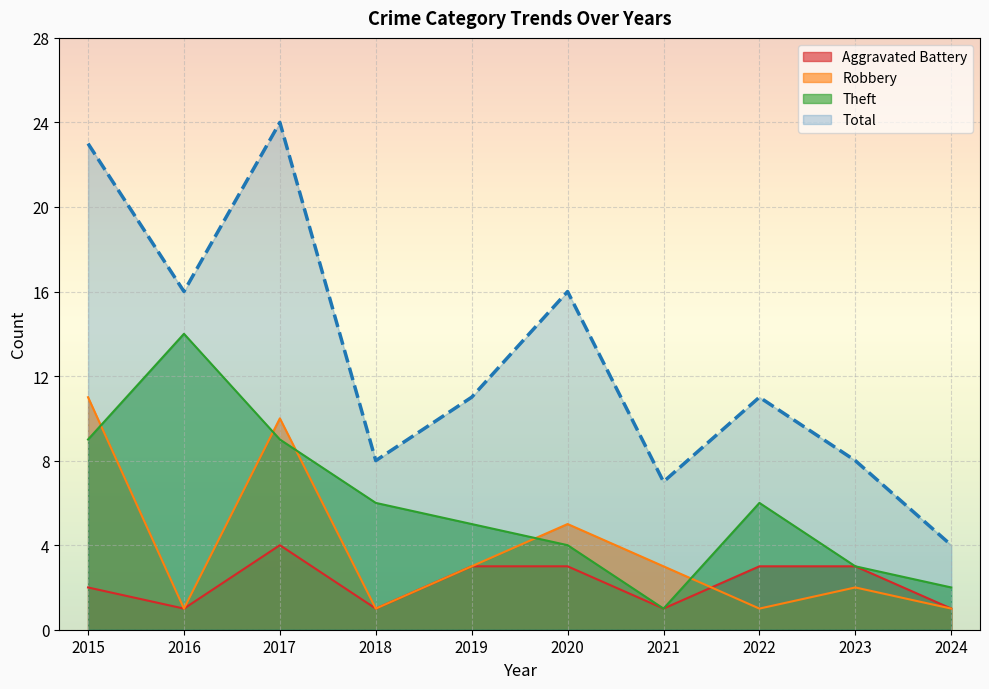

True or false: Theft and Robbery intersect in this chart.

True